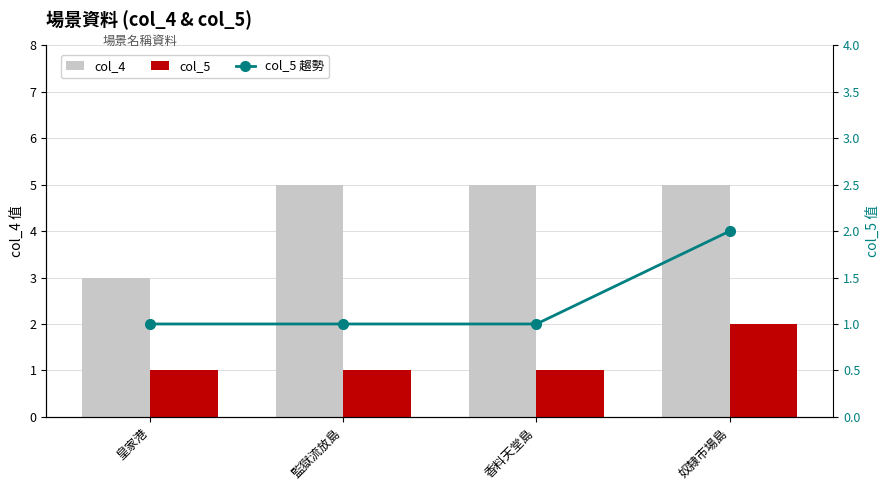

Is the value of col_5 at 奴隸市場島 greater than the value of col_4 at 奴隸市場島?

No